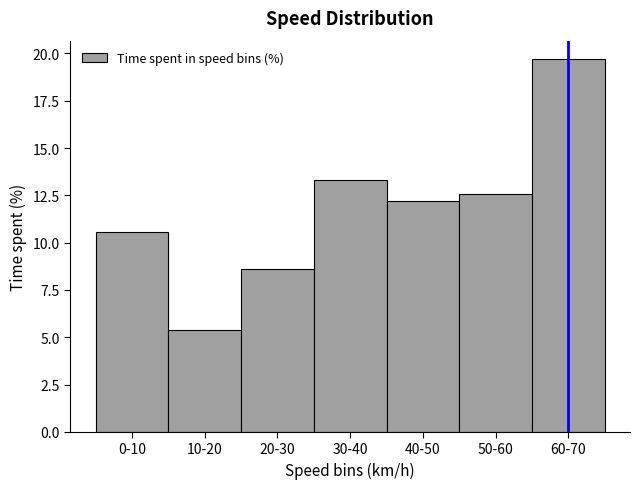

Reading left to right, transcribe all the data shown in this chart.

0-10=10.6	10-20=5.4	20-30=8.6	30-40=13.3	40-50=12.2	50-60=12.6	60-70=19.7